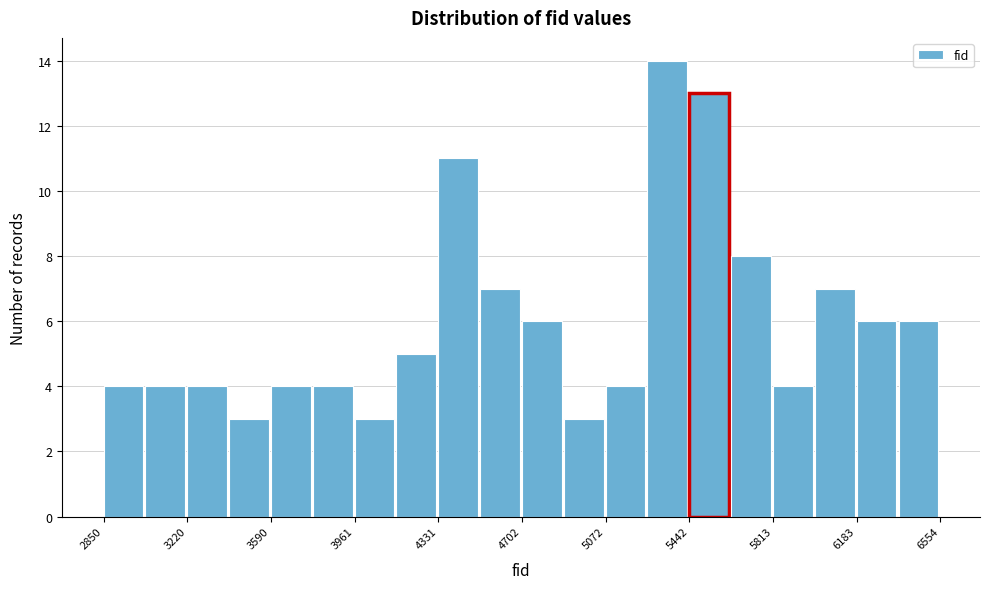

Read against the x-axis, roughly where is the centre of the tallest bar?

5350